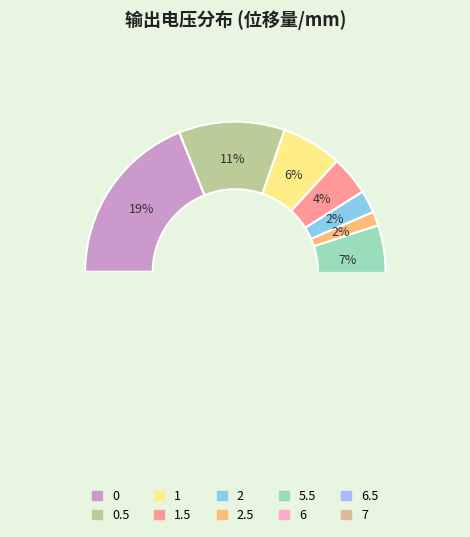

How many segments does this pie chart have?

10